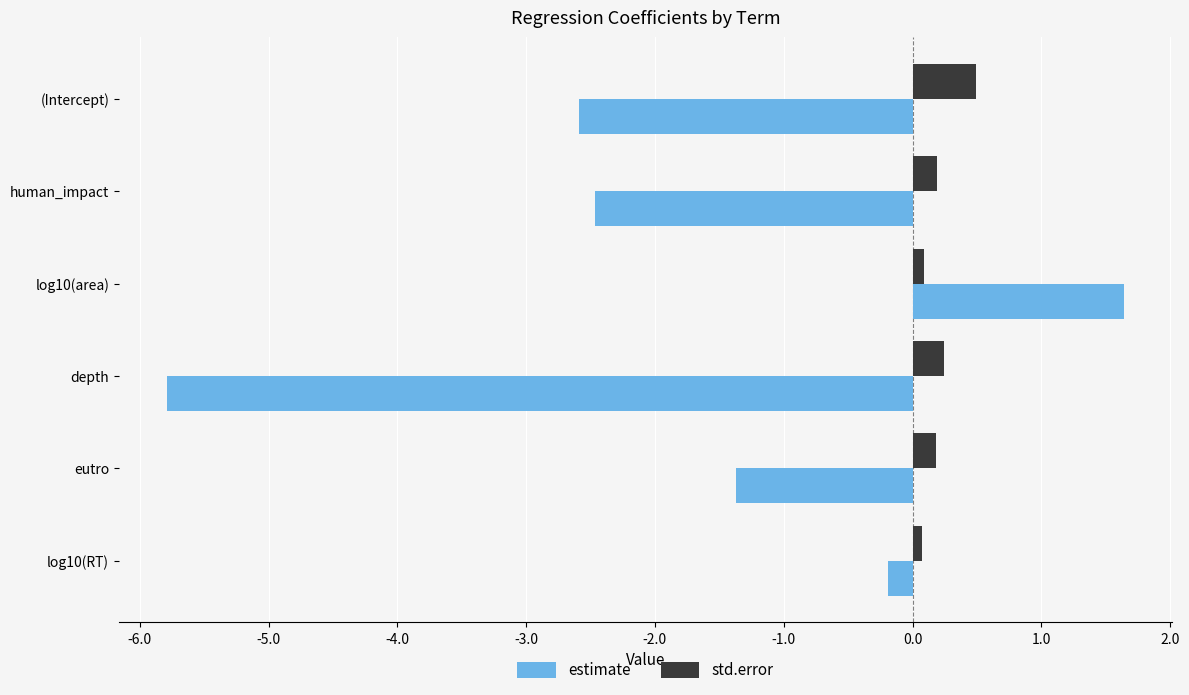

What is the difference between the highest and lowest values at human_impact?

2.7